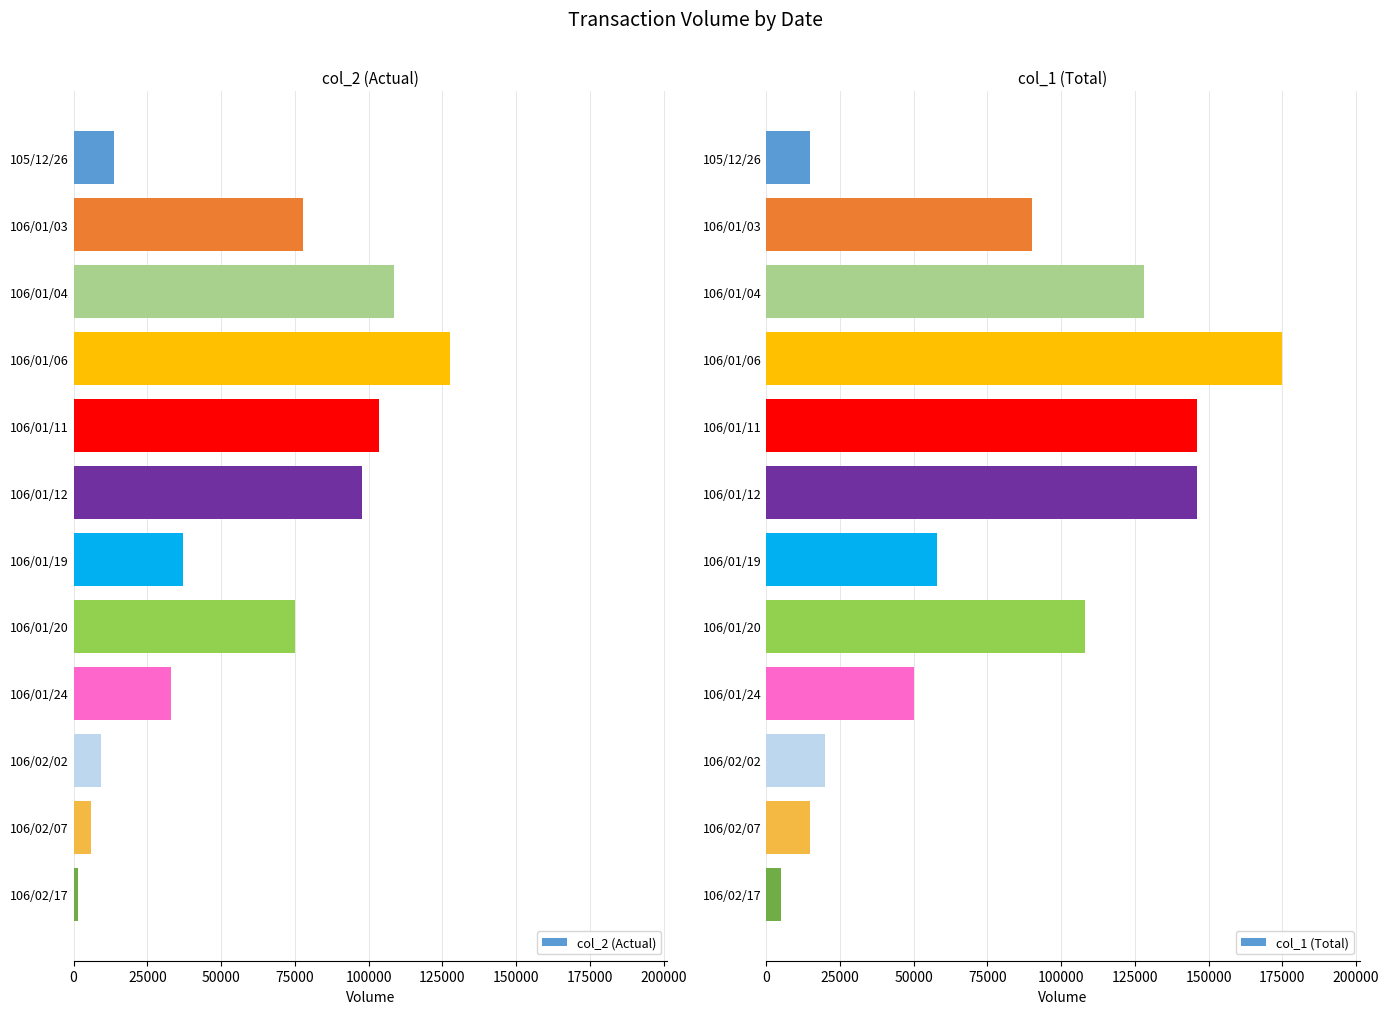

What is the sum of all col_1 (Total) values?

956000